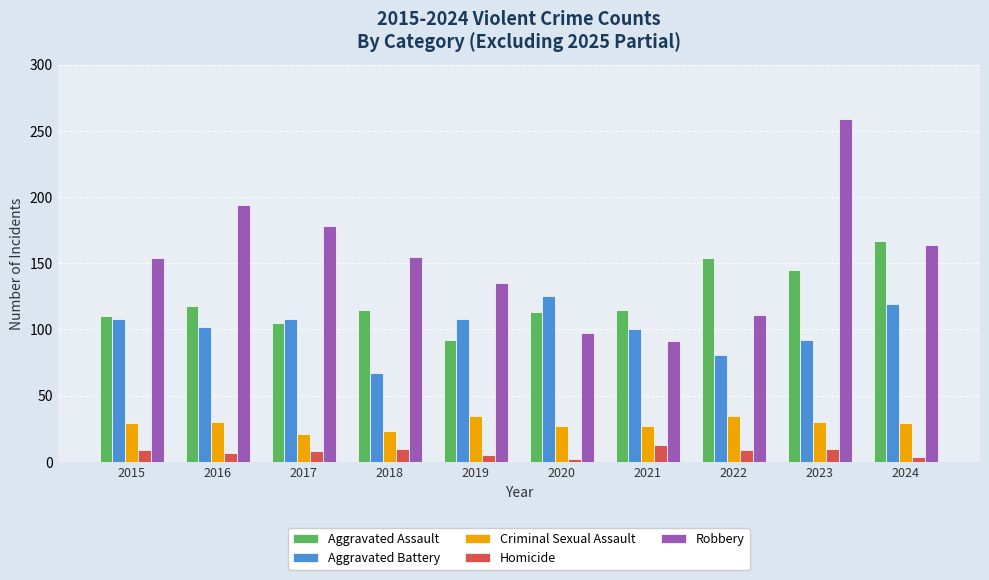

At which category is the sum across all series the highest?

2023